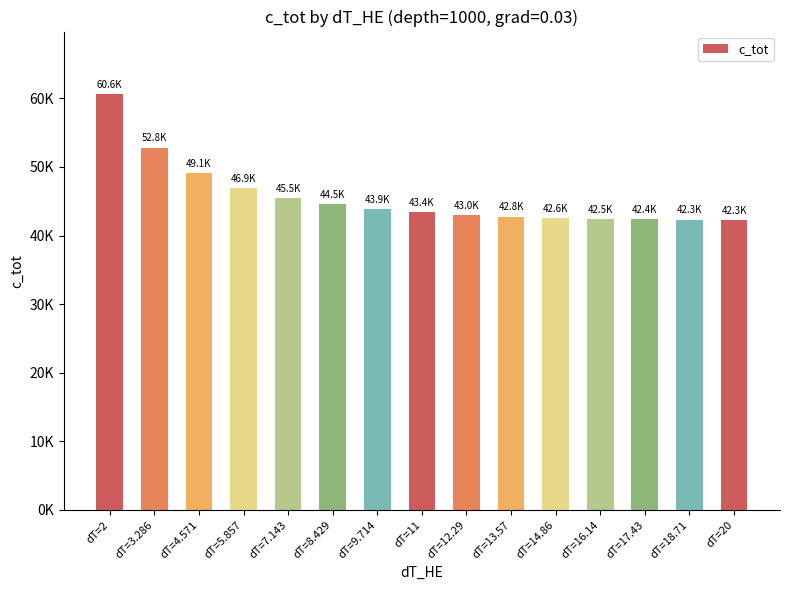

Which has a higher value, dT=4.571 or dT=8.429?

dT=4.571